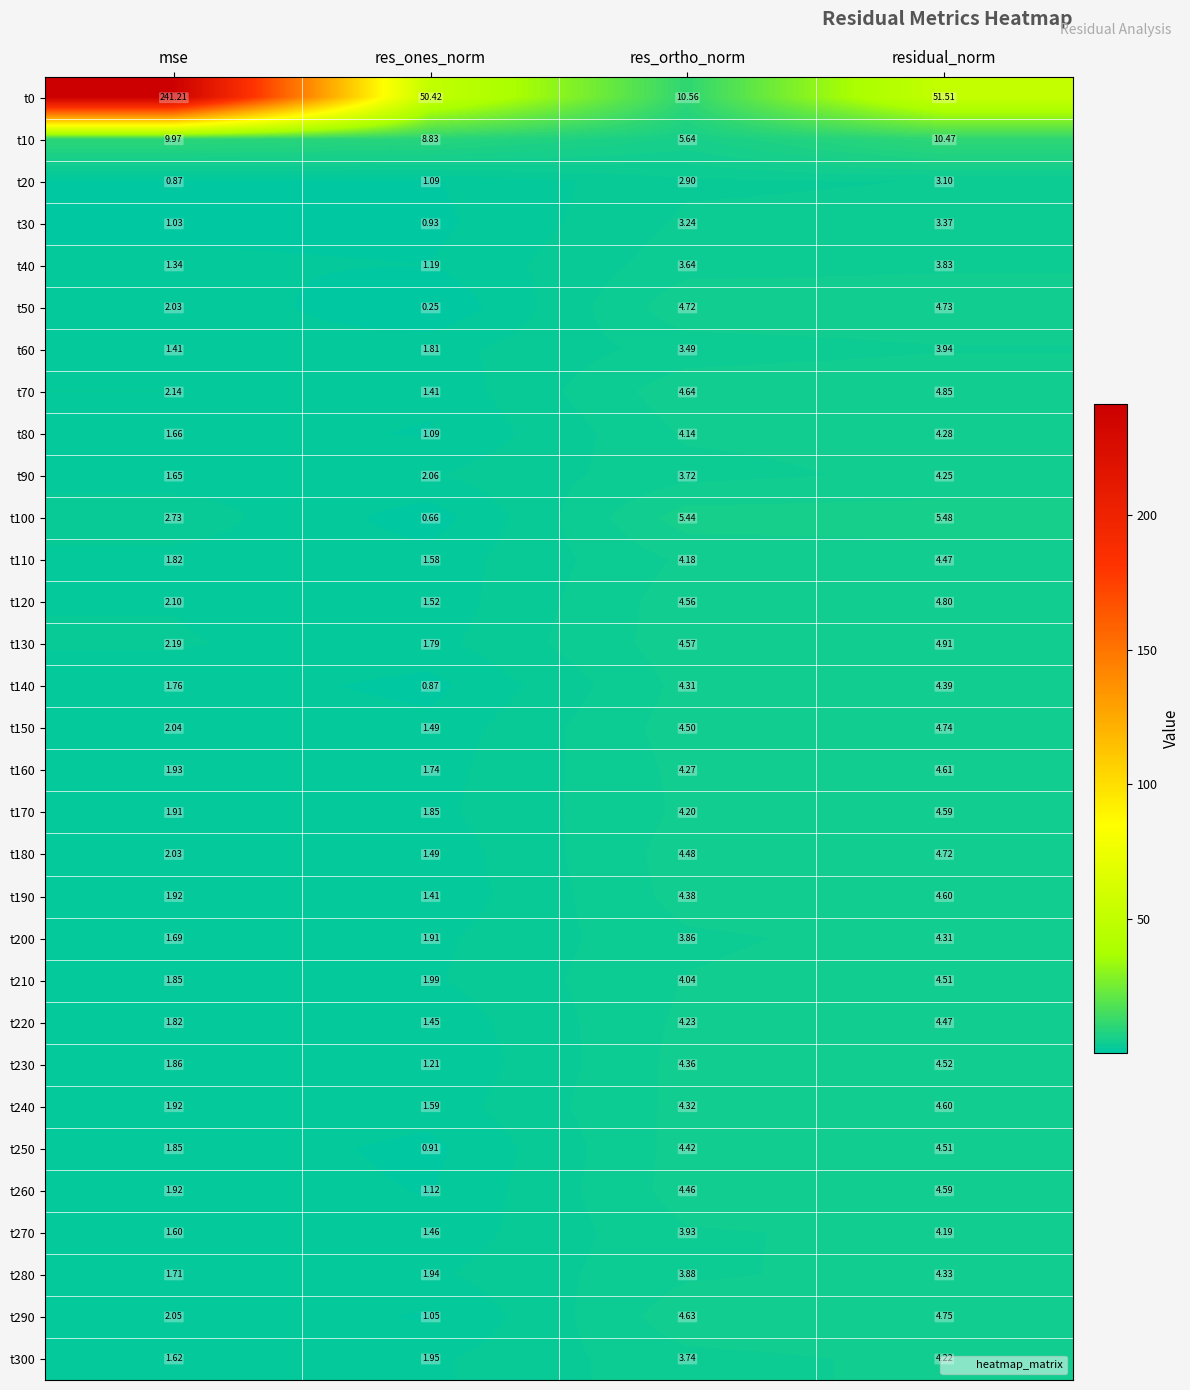

At which label does t100 first exceed 5?

res_ortho_norm